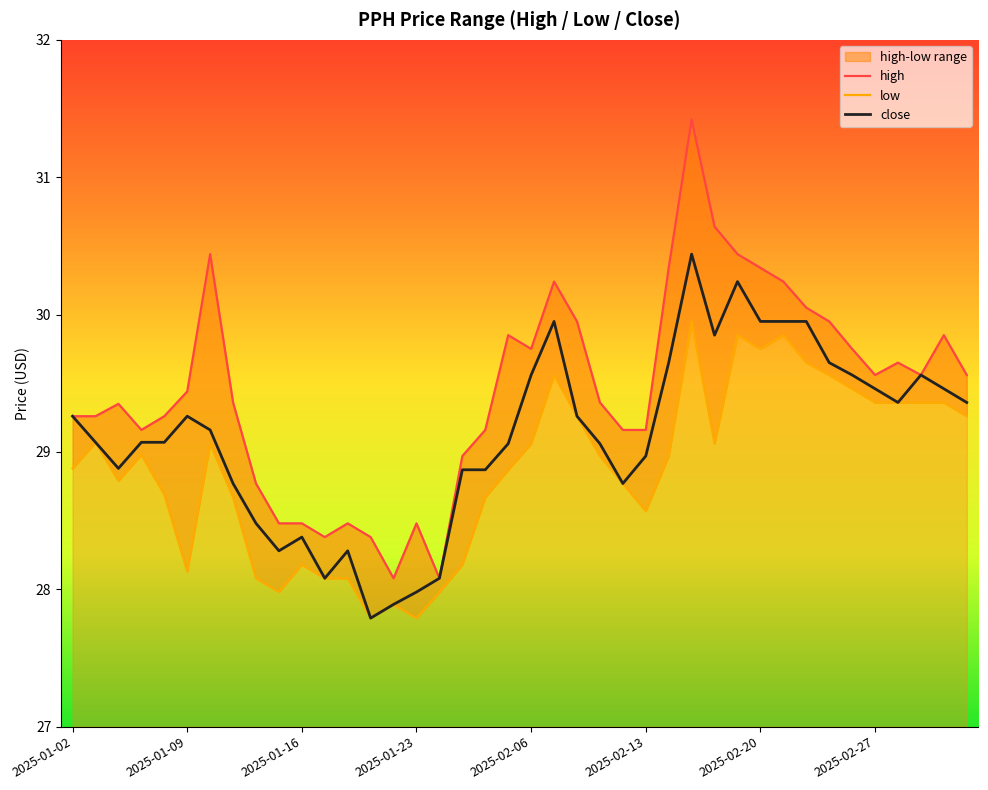

What is the difference between the maximum and minimum values in the close series?

2.7